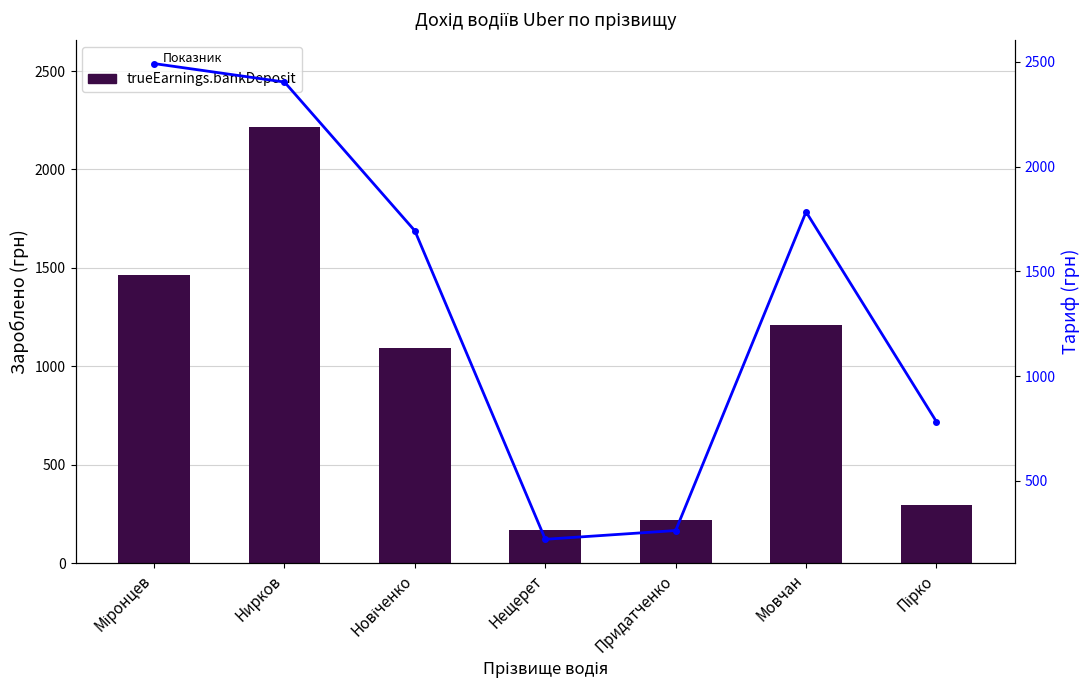

How many data points in Тариф are less than 1693?

3